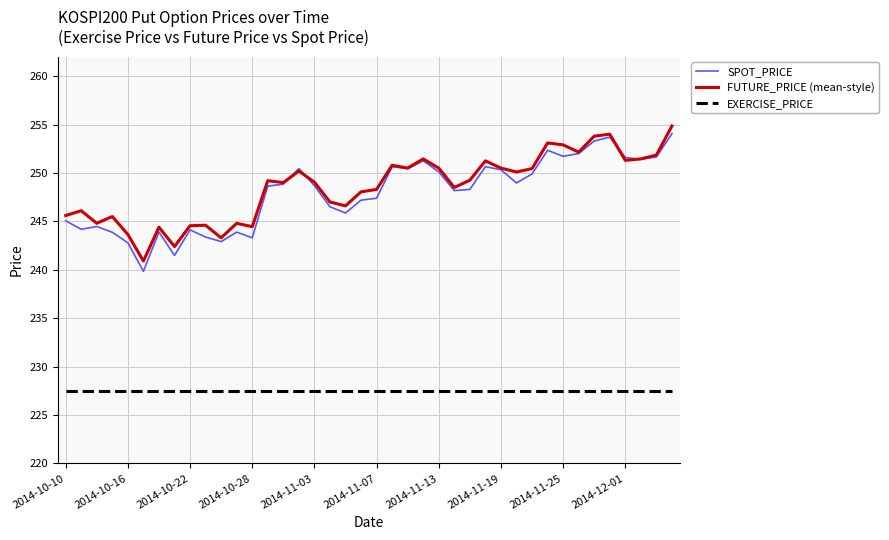

True or false: SPOT_PRICE and EXERCISE_PRICE intersect in this chart.

False